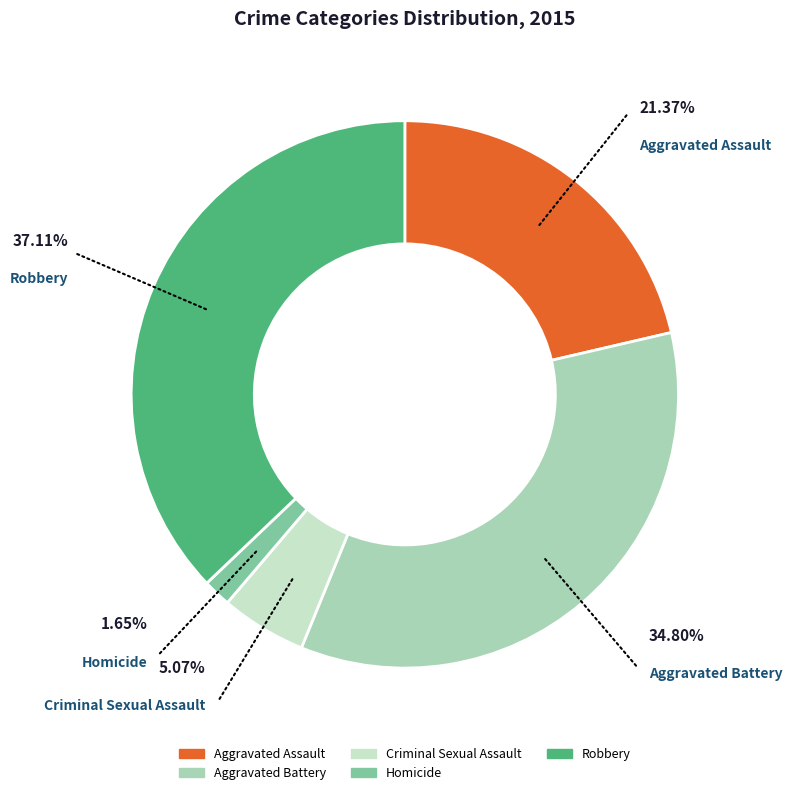

To the nearest percent, what is the average slice percentage?

20%